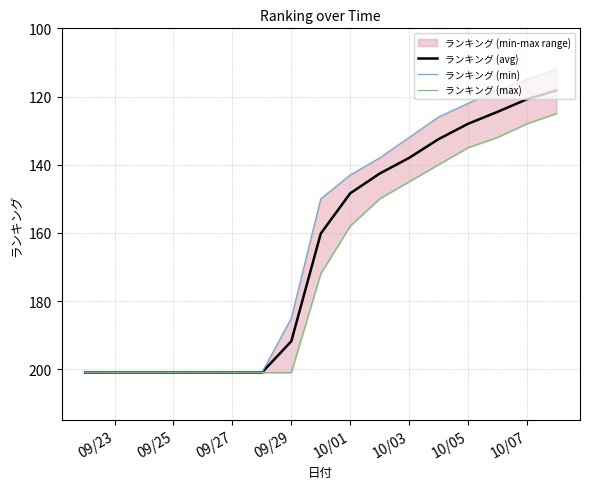

True or false: ランキング (avg) has a value of 191.8 at 09/29.

True